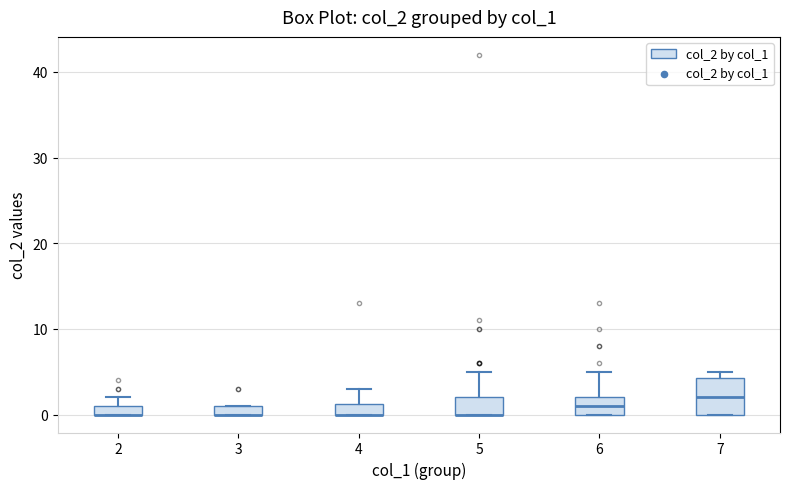

Comparing the boxes themselves (not the whiskers), which one is the tallest?

7